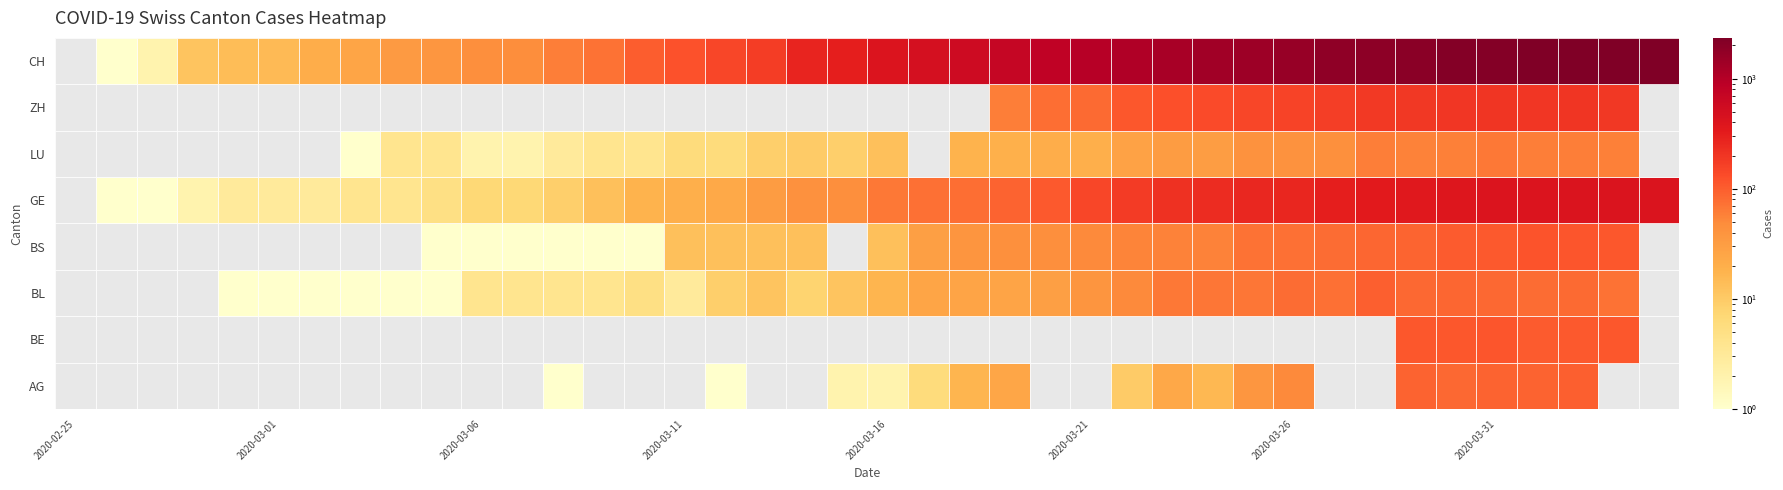

Is the value of CH at 2020-03-09 greater than the value of BL at 2020-04-02?

No